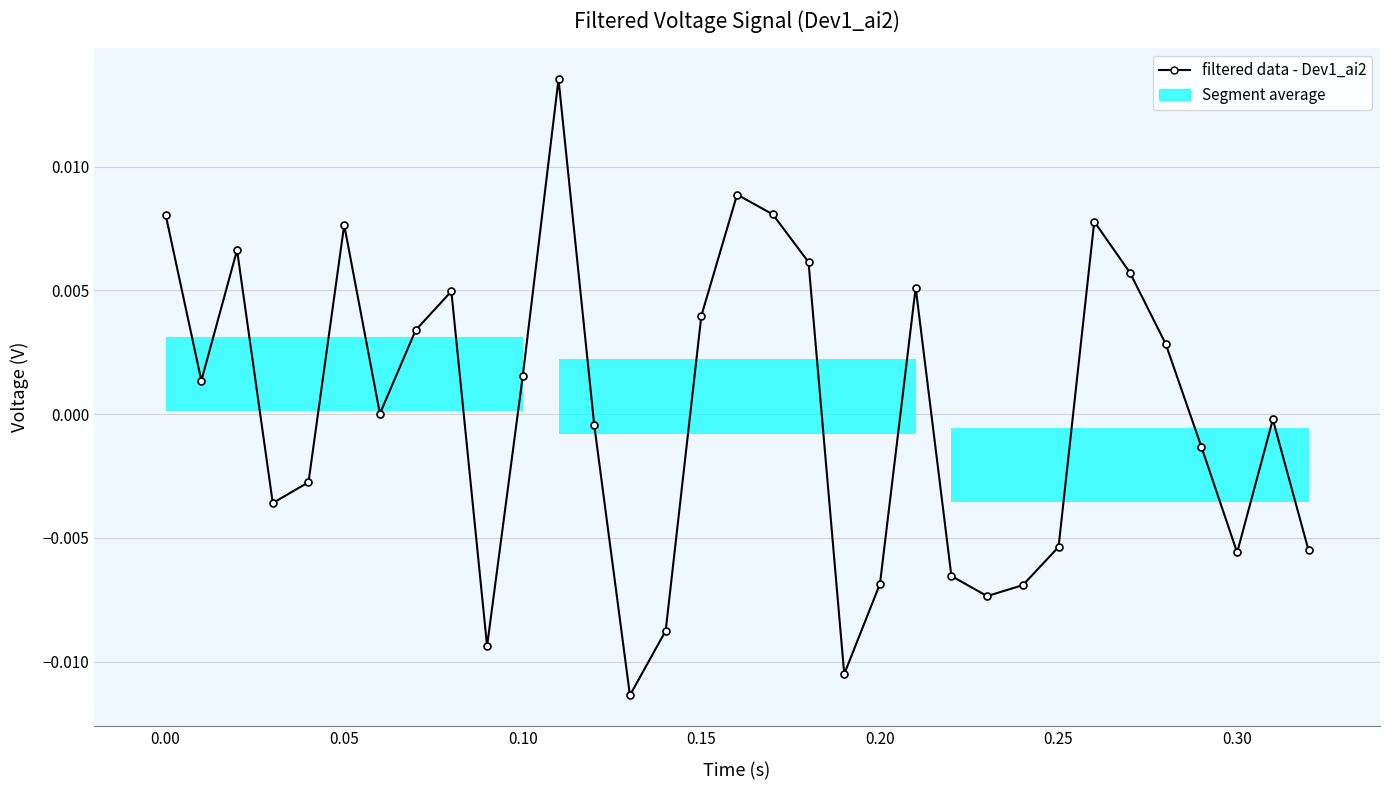

True or false: the data has more than 0 interior local peaks.

True